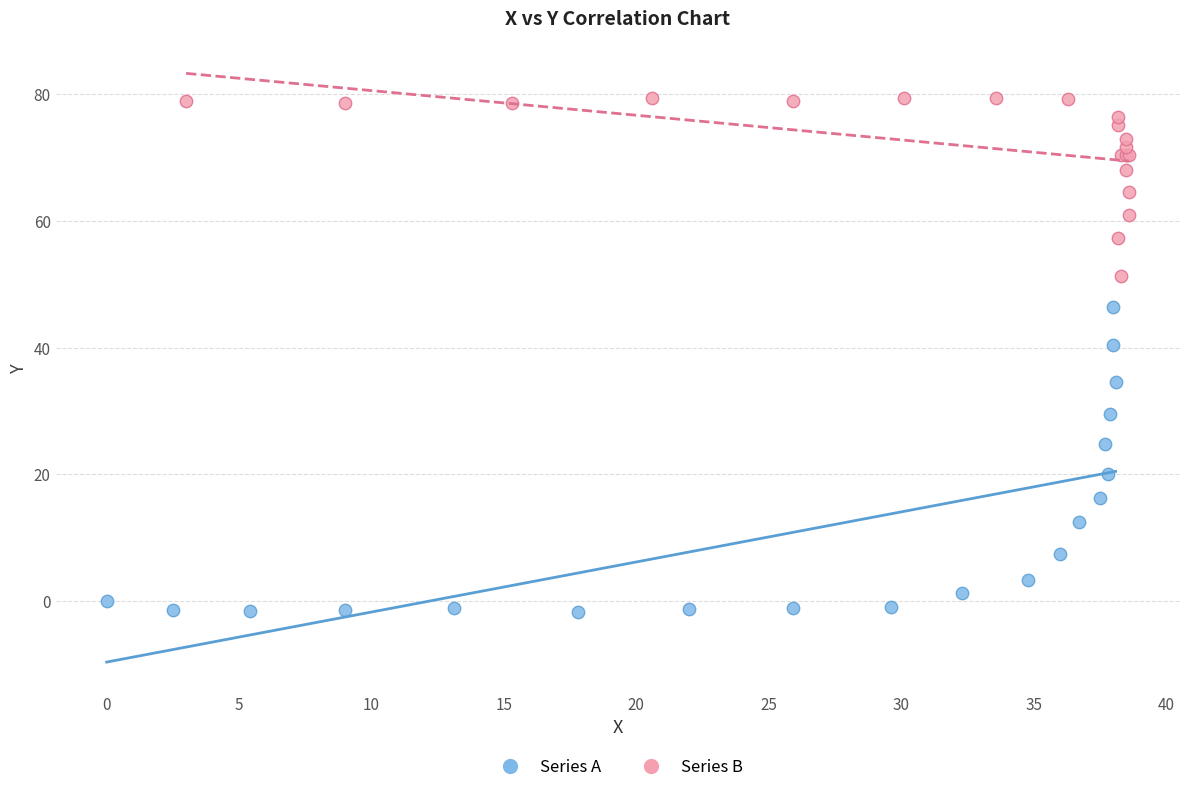

Which series contains the lowest Y value?

Series A